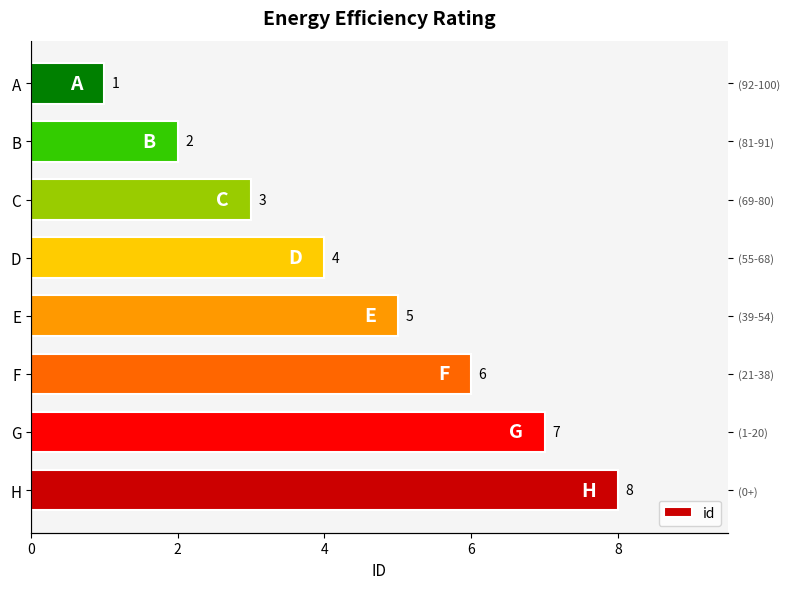

Count the number of categories in the chart.

8